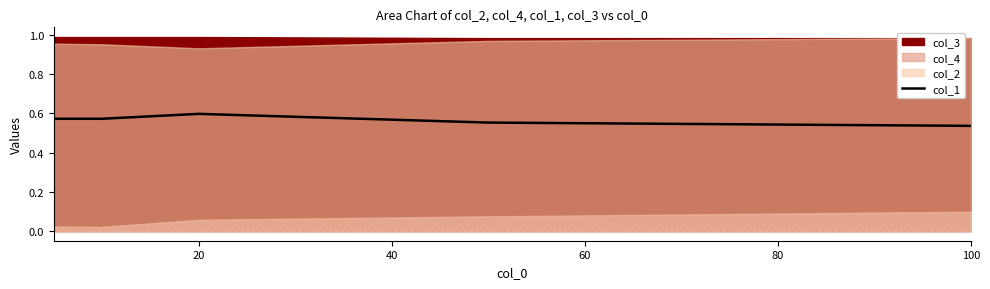

What is the value of the 5th point from the left?

0.5